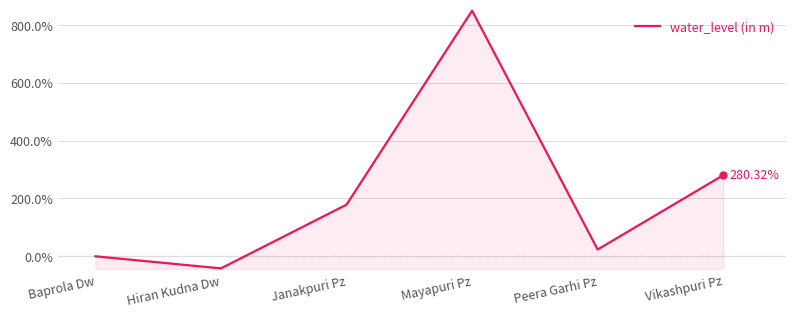

What is the smallest value displayed?

-41.8